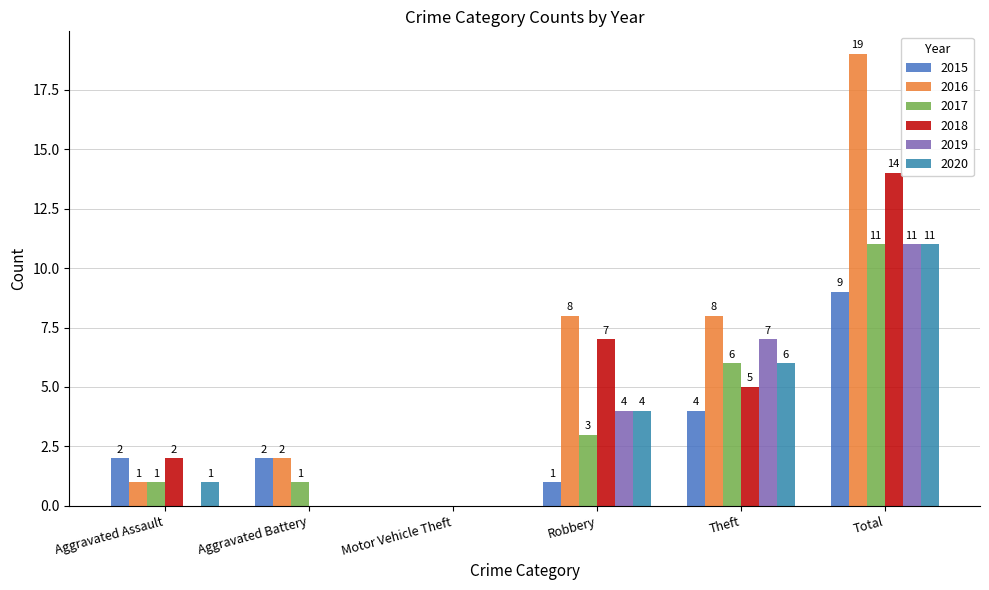

The value of 2016 at Theft is 2. True or false?

False